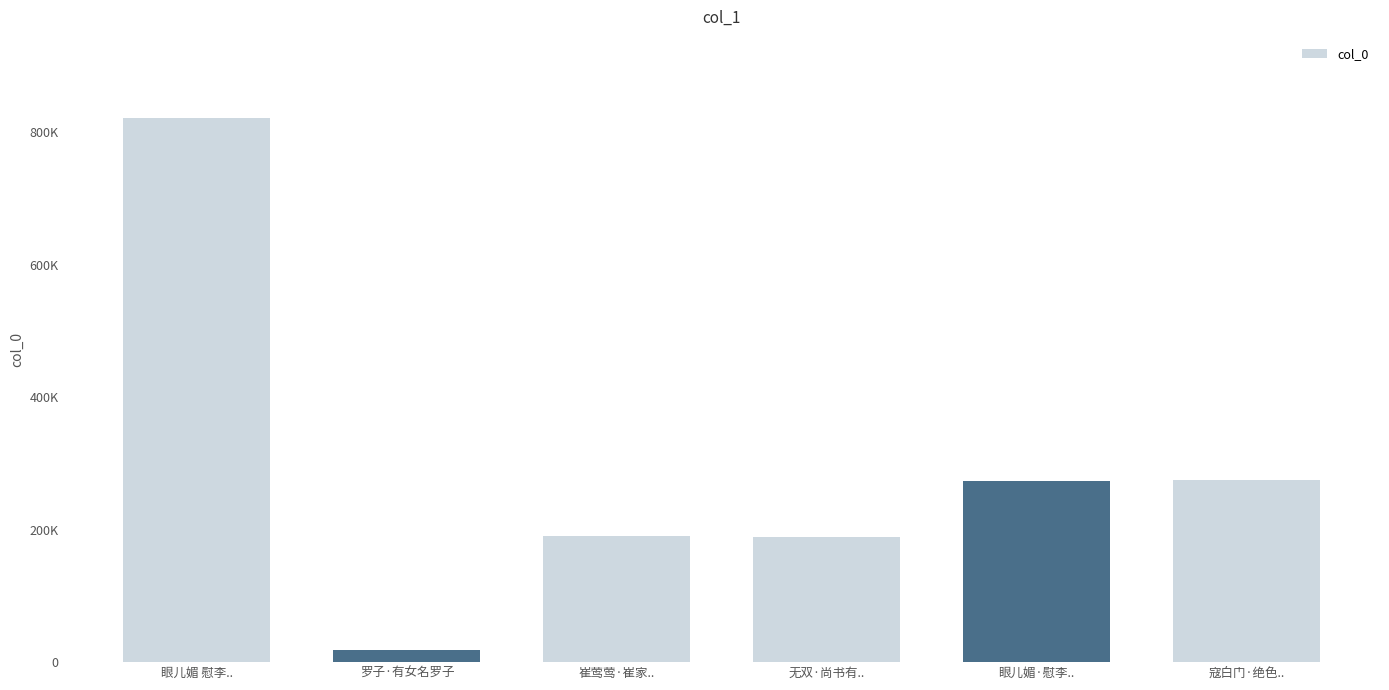

Rank the categories by value from lowest to highest.

罗子·有女名罗子, 无双·尚书有.., 崔莺莺·崔家.., 眼儿媚·慰李.., 寇白门·绝色.., 眼儿媚 慰李..